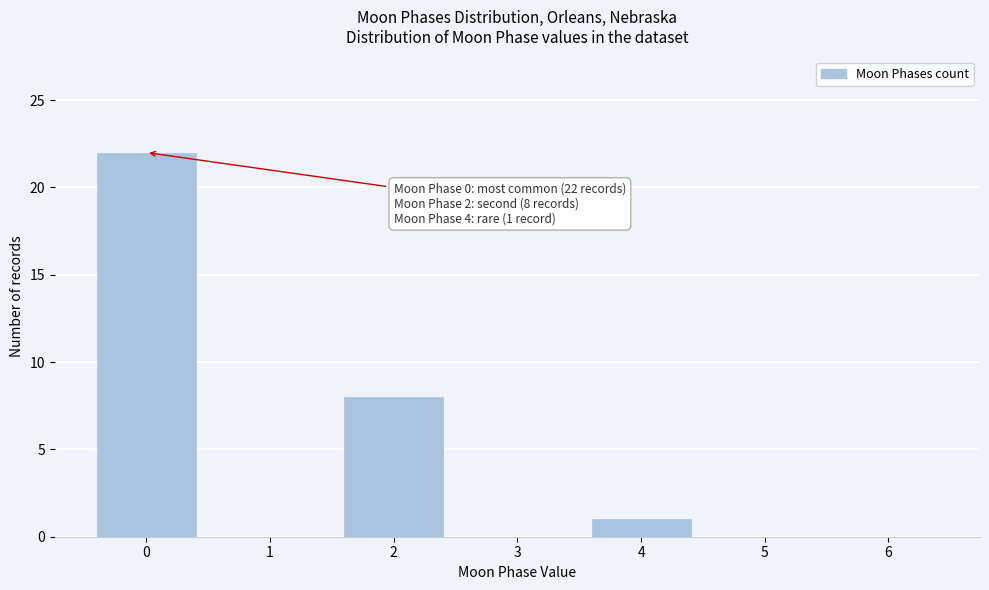

Reading left to right, what are all the values shown in this chart?

0=22	1=0	2=8	3=0	4=1	5=0	6=0